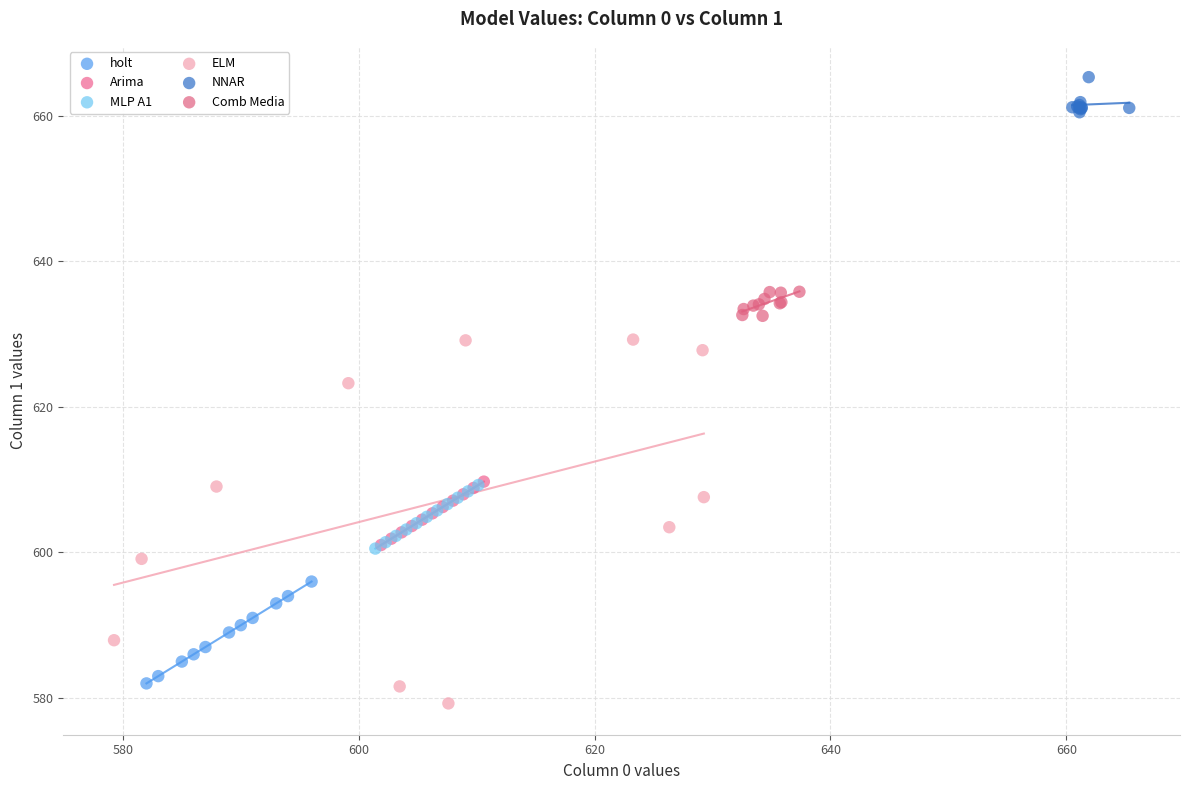

Which series has the largest Y range (max minus min)?

ELM